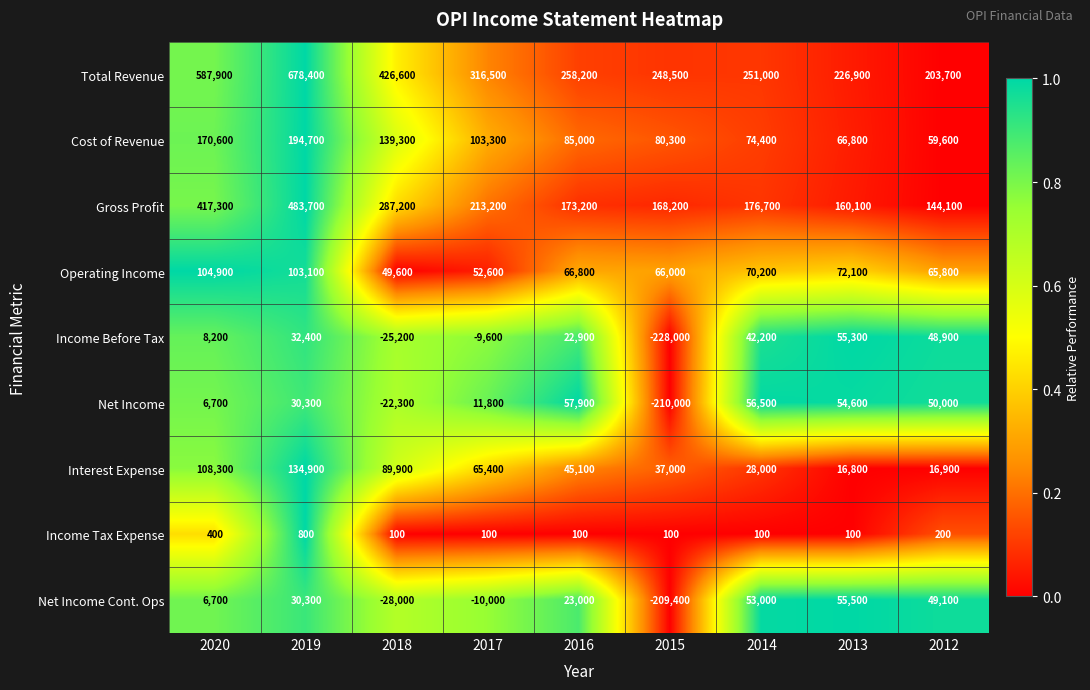

What is the smallest value displayed?

-228000